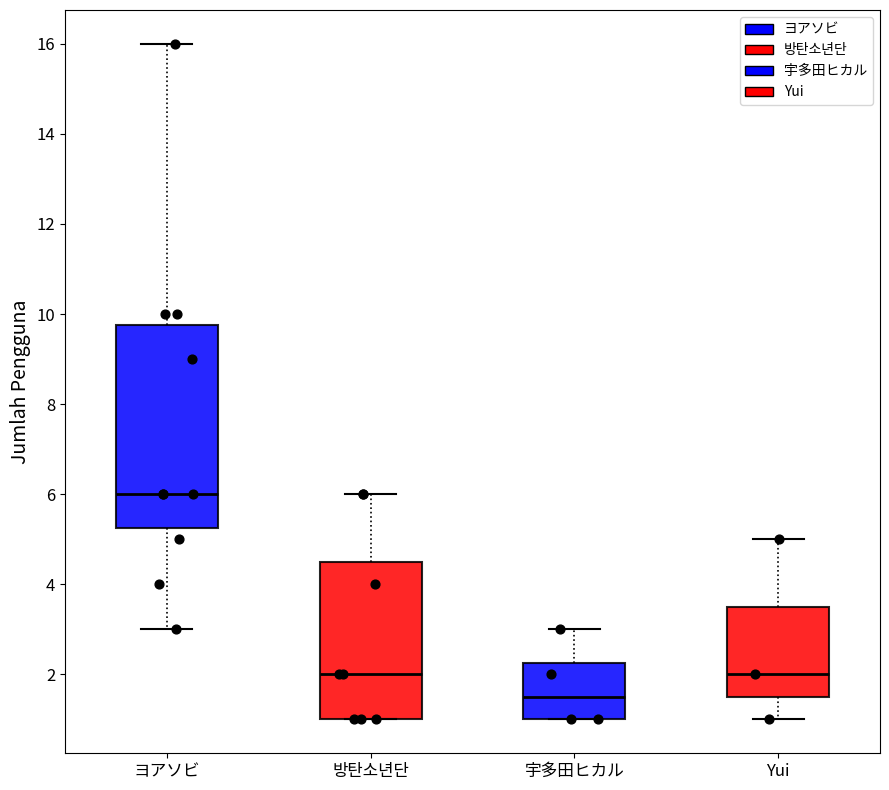

Reading left to right, read every box against the y-axis: the position of its median line, the range the box covers, and the ends of its whiskers. The values are not printed on the chart, so give them approximately, as read against the axis.

ヨアソビ: median 6.0, box 5.2 to 9.8, whiskers 3.0 to 16.0
방탄소년단: median 2.0, box 1.0 to 4.6, whiskers 1.0 to 6.0
宇多田ヒカル: median 1.6, box 1.0 to 2.2, whiskers 1.0 to 3.0
Yui: median 2.0, box 1.6 to 3.6, whiskers 1.0 to 5.0